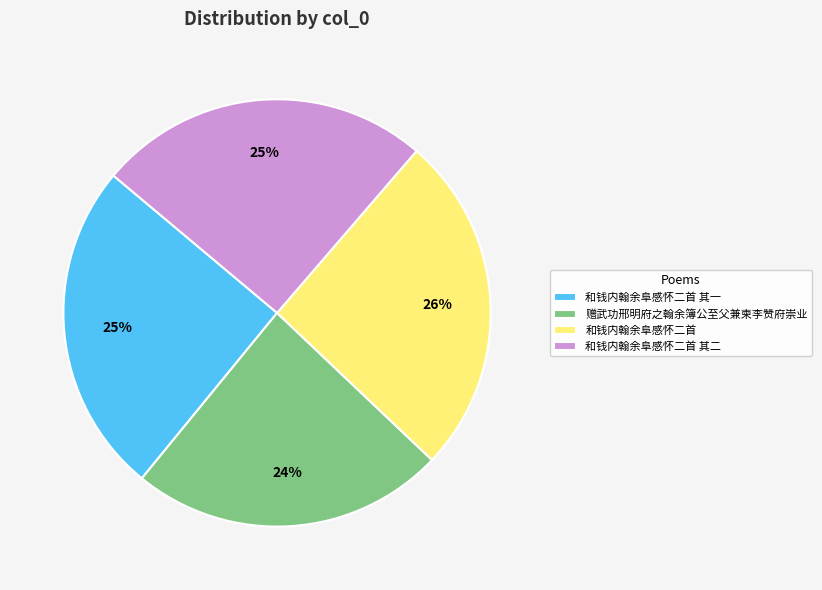

To the nearest percent, what is the average slice percentage?

25%